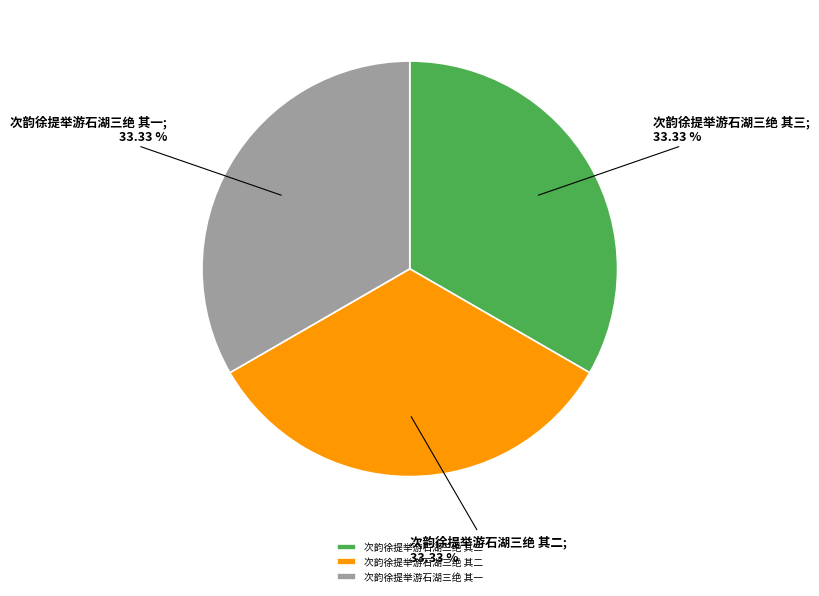

What percentage is the 次韵徐提举游石湖三绝 其一 slice, to the nearest percent?

33%